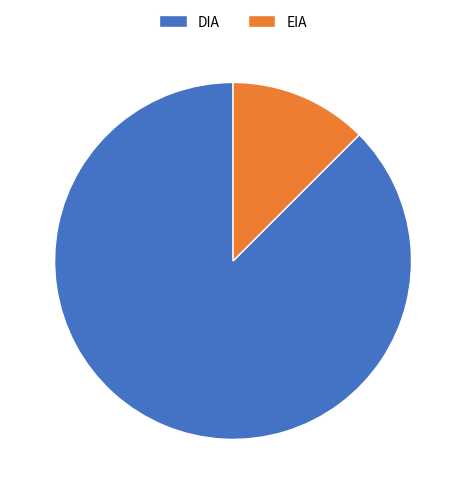

Combined, do EIA and DIA account for over 50%?

Yes